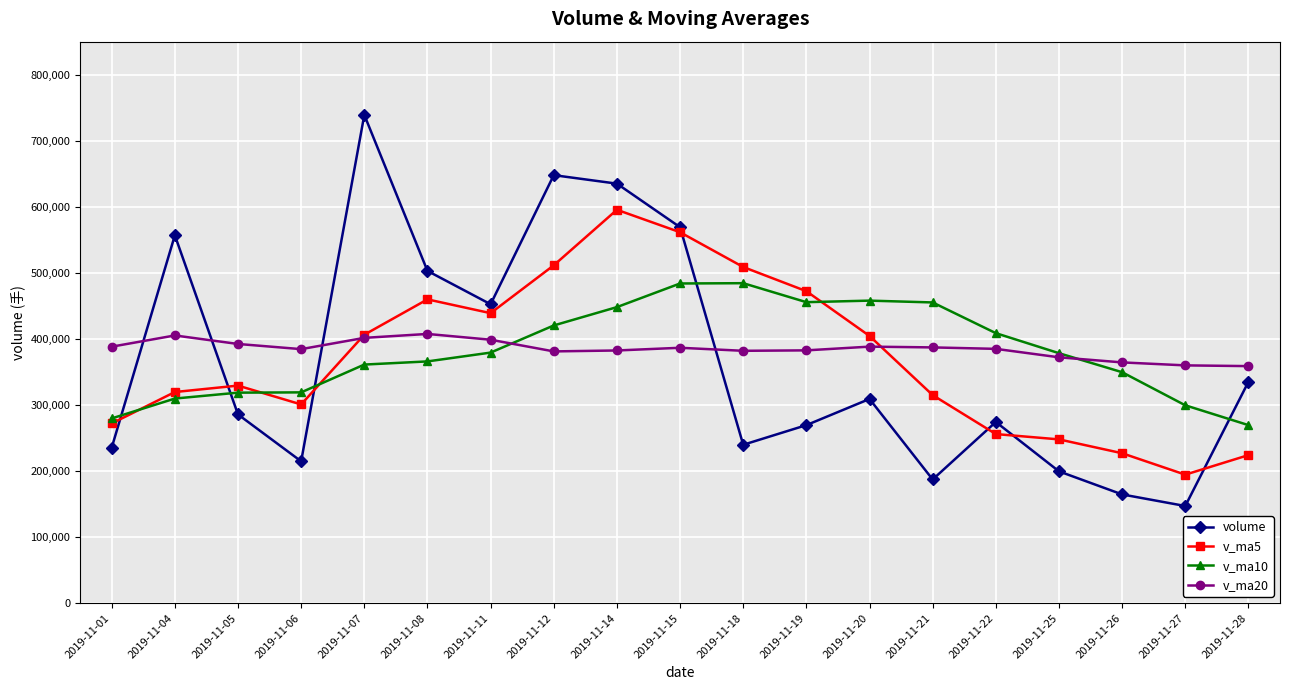

Which series has the widest spread of values?

volume